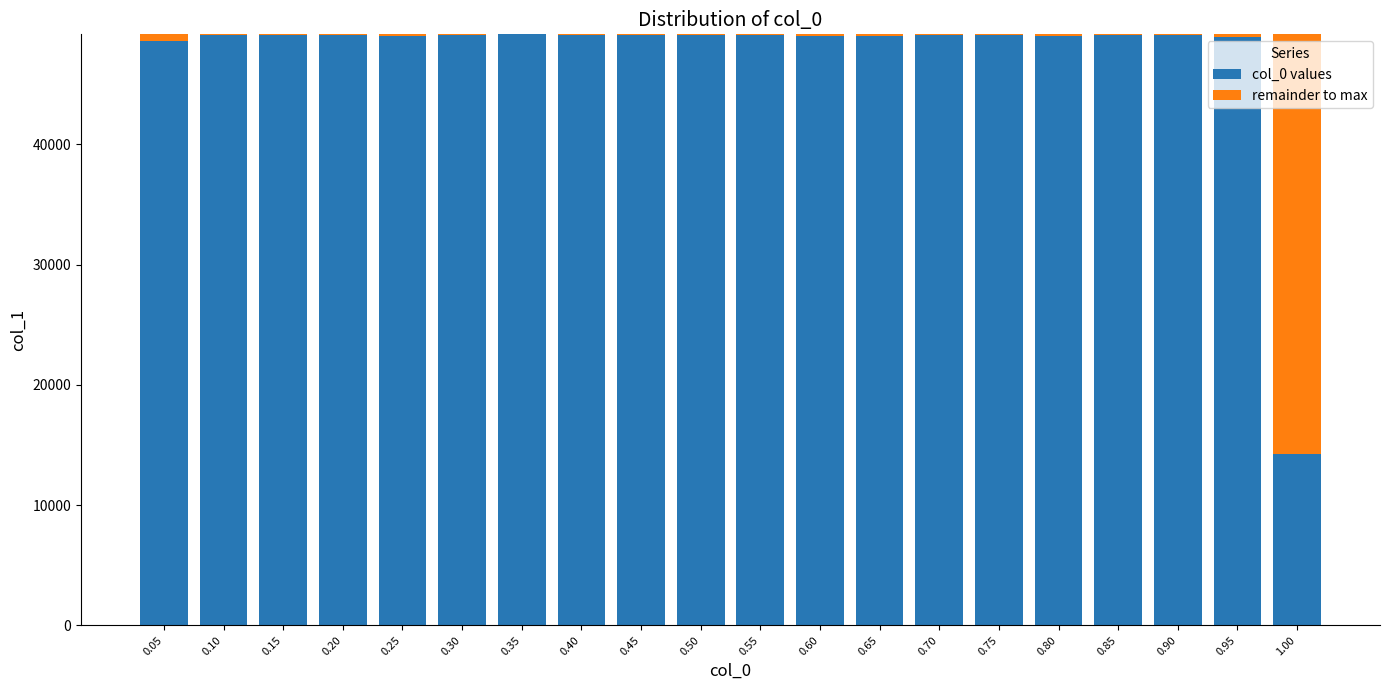

The value of col_0 values at 0.80 is 16896. True or false?

False